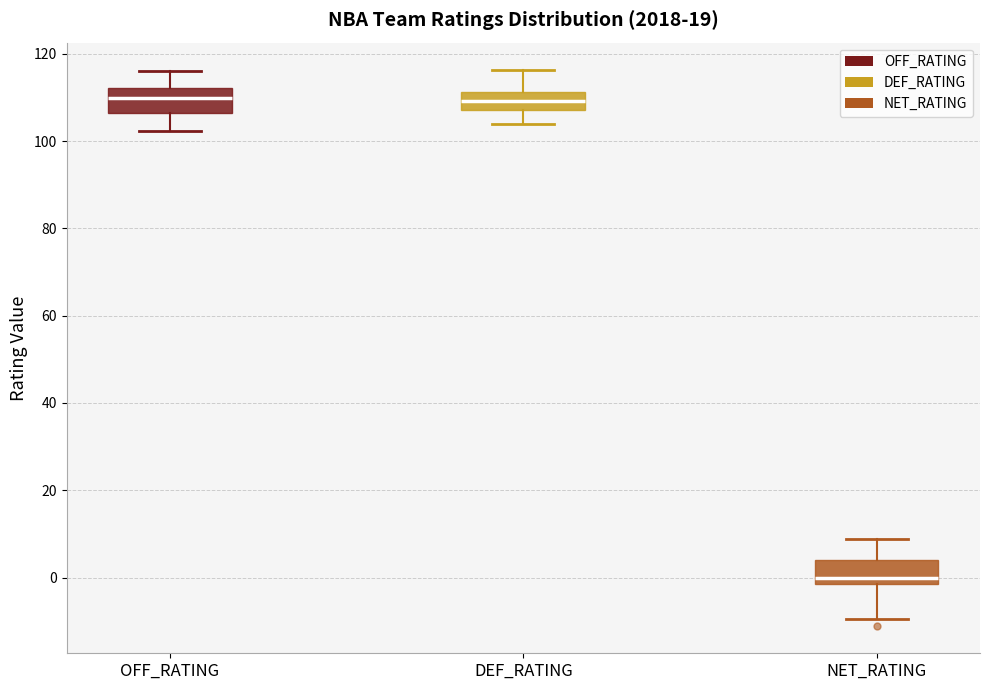

Reading left to right, transcribe this box plot: for each box, give where its median line is, the range the box spans, and where its two whiskers end, as read against the y-axis. The values are not printed on the chart, so give them approximately, as read against the axis.

OFF_RATING: median 110, box 106 to 112, whiskers 102 to 116
DEF_RATING: median 110, box 108 to 112, whiskers 104 to 116
NET_RATING: median 0, box -2 to 4, whiskers -10 to 8